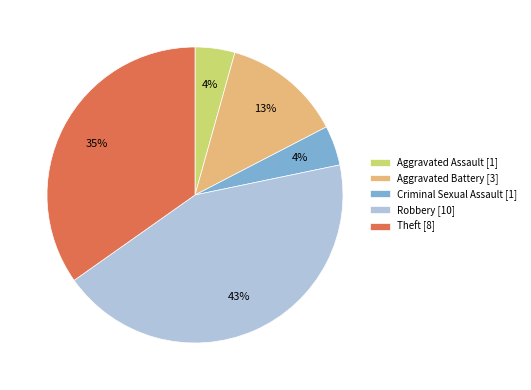

How many slices are in this pie chart?

5